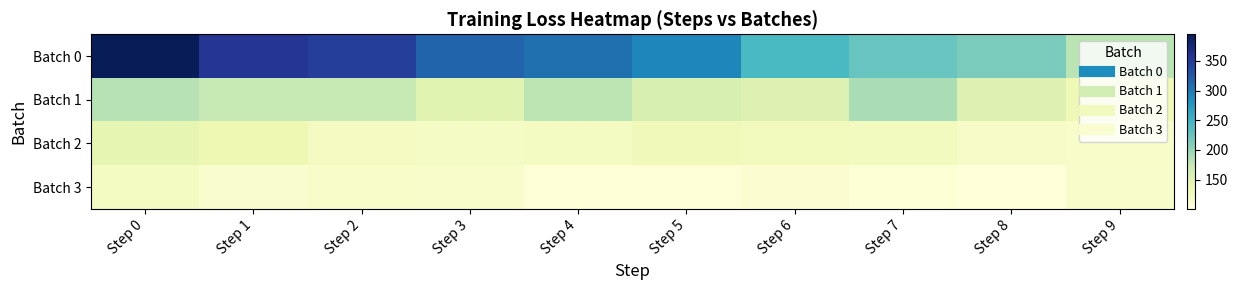

Which series changed the most between Step 3 and Step 5?

Batch 0